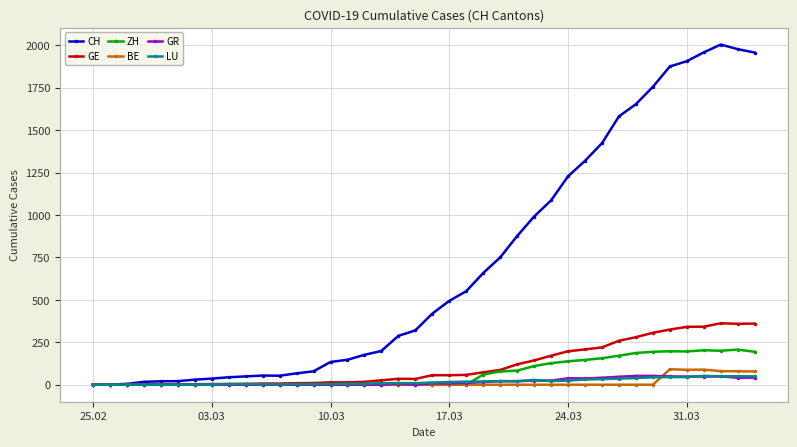

True or false: CH has more than 1 points higher than both neighbors.

True